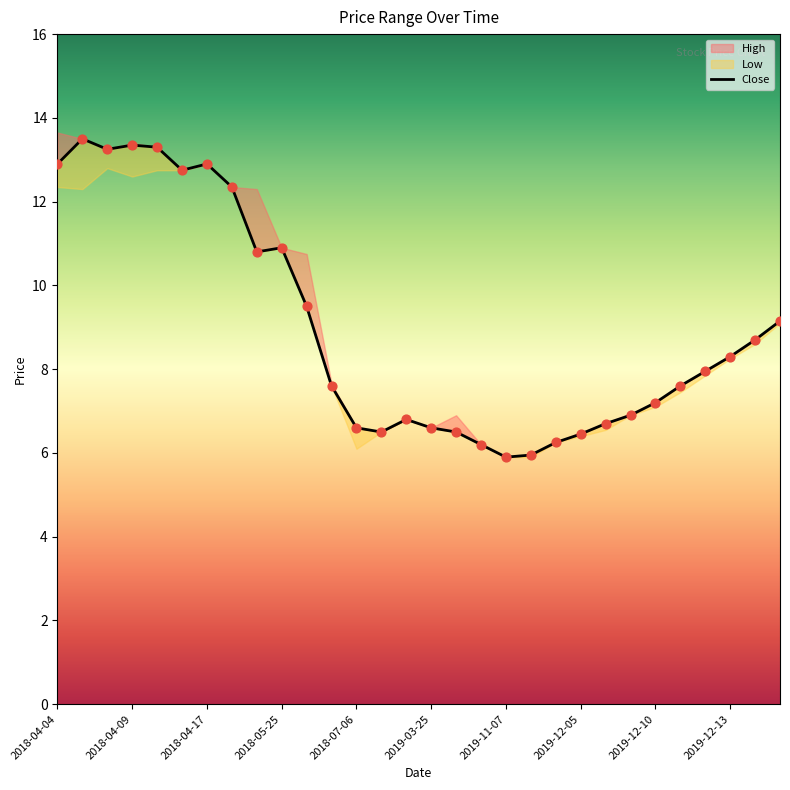

Between 13 and 20, which is larger?

13